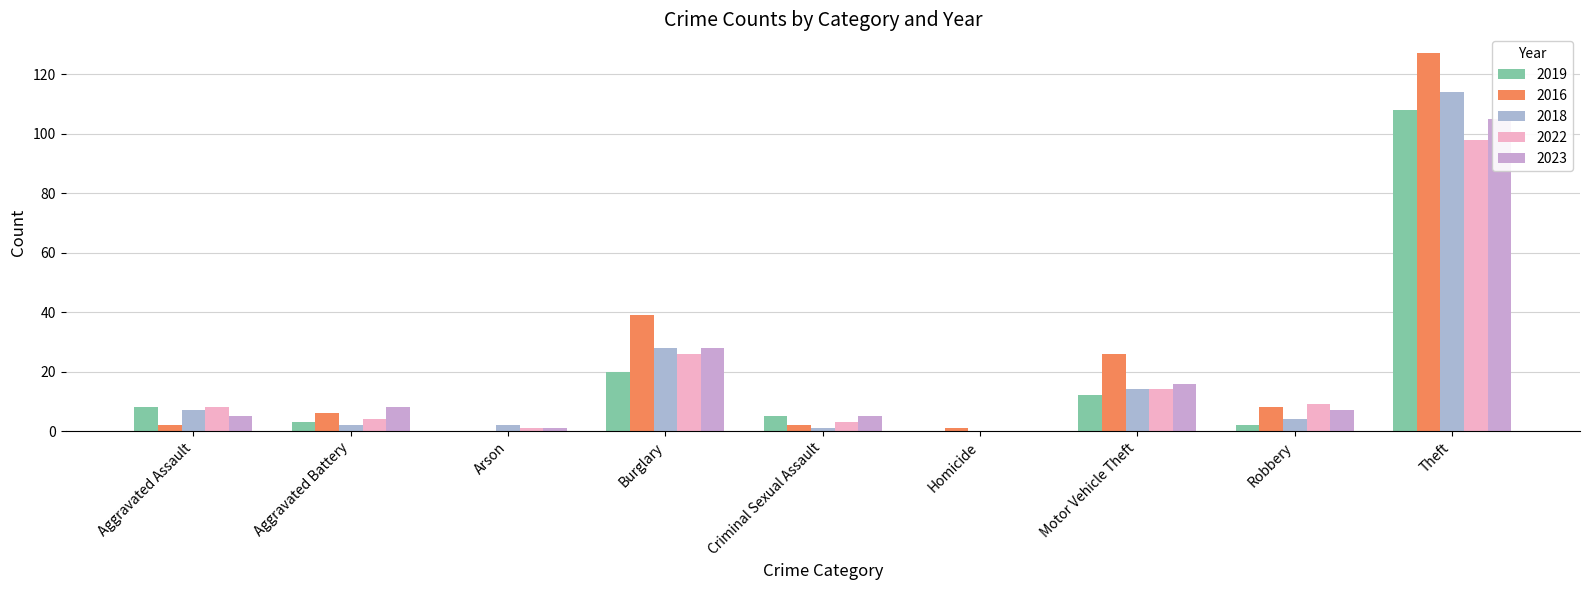

Reading left to right, list all the values displayed in this chart.

2019: Aggravated Assault=8	Aggravated Battery=3	Arson=0	Burglary=20	Criminal Sexual Assault=5	Homicide=0	Motor Vehicle Theft=12	Robbery=2	Theft=108	Total=158
2016: Aggravated Assault=2	Aggravated Battery=6	Arson=0	Burglary=39	Criminal Sexual Assault=2	Homicide=1	Motor Vehicle Theft=26	Robbery=8	Theft=127	Total=211
2018: Aggravated Assault=7	Aggravated Battery=2	Arson=2	Burglary=28	Criminal Sexual Assault=1	Homicide=0	Motor Vehicle Theft=14	Robbery=4	Theft=114	Total=172
2022: Aggravated Assault=8	Aggravated Battery=4	Arson=1	Burglary=26	Criminal Sexual Assault=3	Homicide=0	Motor Vehicle Theft=14	Robbery=9	Theft=98	Total=163
2023: Aggravated Assault=5	Aggravated Battery=8	Arson=1	Burglary=28	Criminal Sexual Assault=5	Homicide=0	Motor Vehicle Theft=16	Robbery=7	Theft=105	Total=175